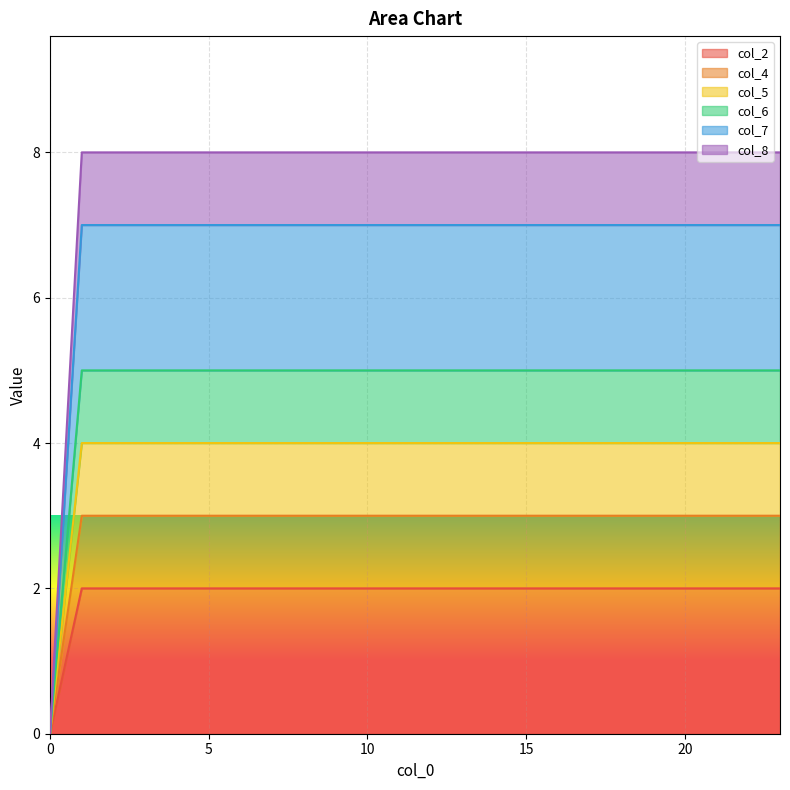

Which series changed the most between 3 and 18?

col_2